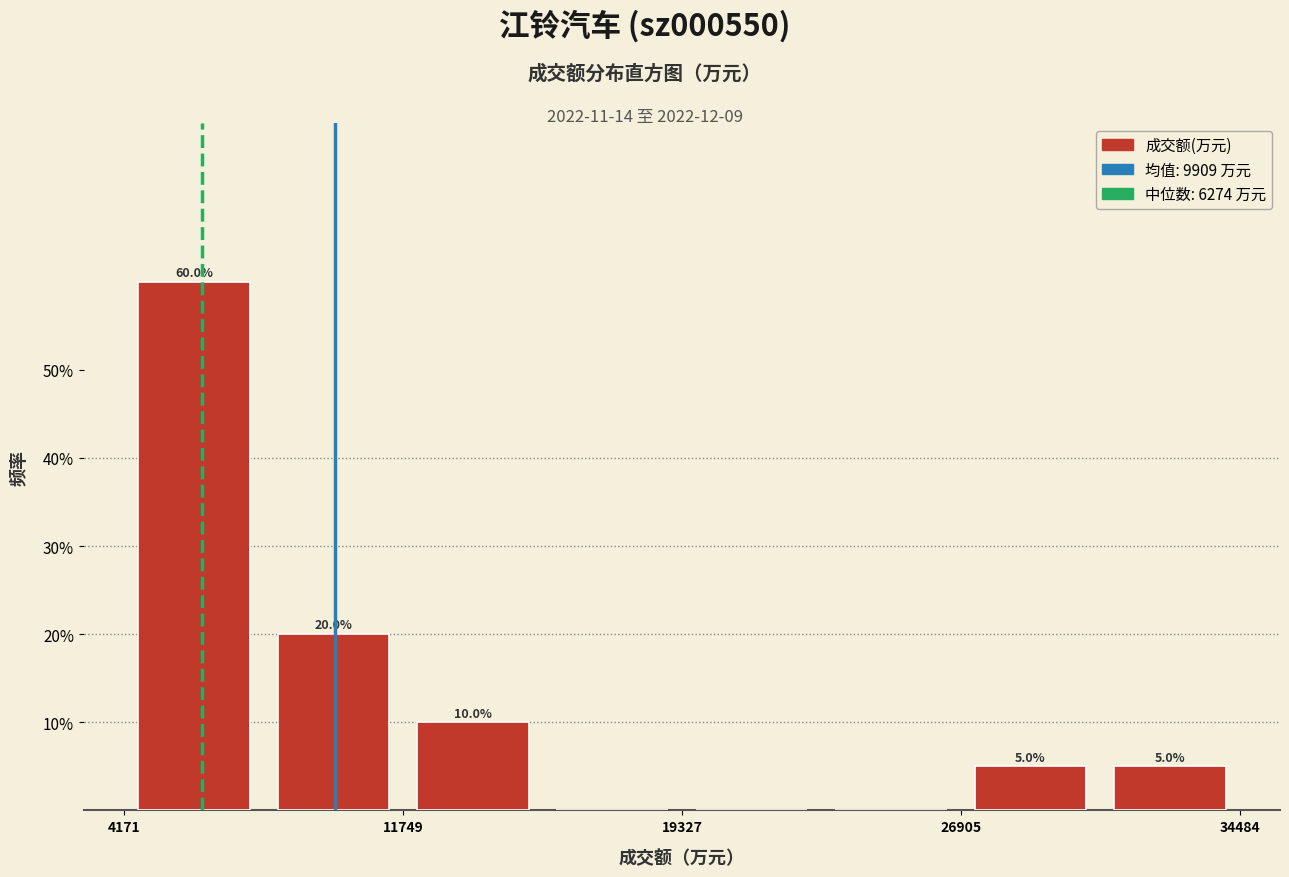

Read against the x-axis, roughly where is the centre of the tallest bar?

6000